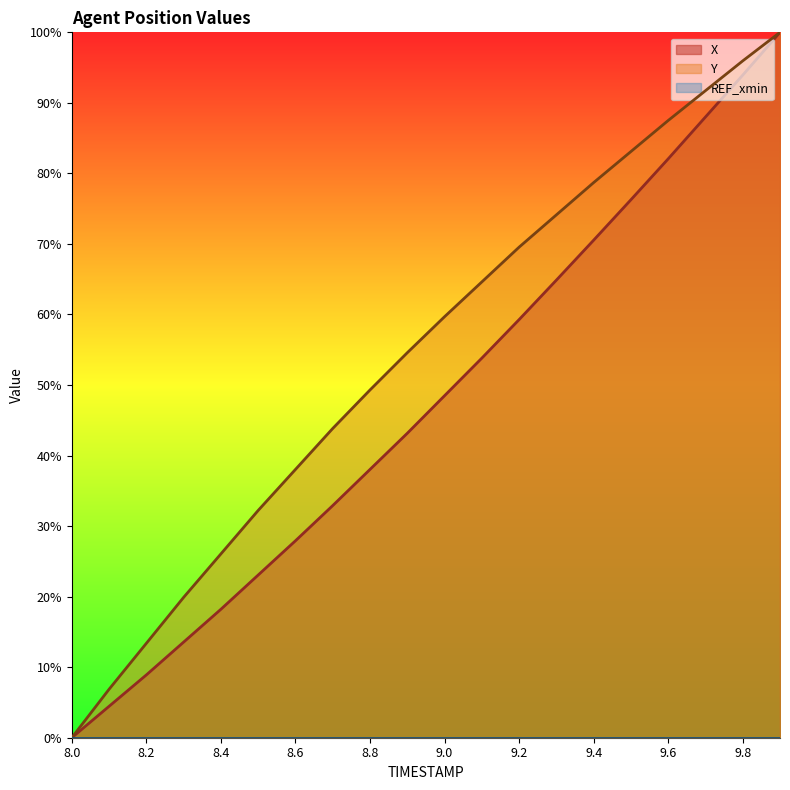

Reading left to right, extract all data points from this chart.

X: 8.0=0.0	8.1=4.5	8.2=8.9	8.3=13.6	8.4=18.2	8.5=23.1	8.6=27.9	8.7=32.9	8.8=38.0	8.9=43.2	9.0=48.5	9.1=53.8	9.2=59.3	9.3=64.9	9.4=70.5	9.5=76.3	9.6=82.1	9.7=88.0	9.8=93.9	9.9=100.0
Y: 8.0=0.0	8.1=6.9	8.2=13.4	8.3=19.9	8.4=26.1	8.5=32.2	8.6=38.0	8.7=43.8	8.8=49.3	8.9=54.6	9.0=59.7	9.1=64.6	9.2=69.5	9.3=74.1	9.4=78.7	9.5=83.1	9.6=87.5	9.7=91.7	9.8=96.0	9.9=100.0